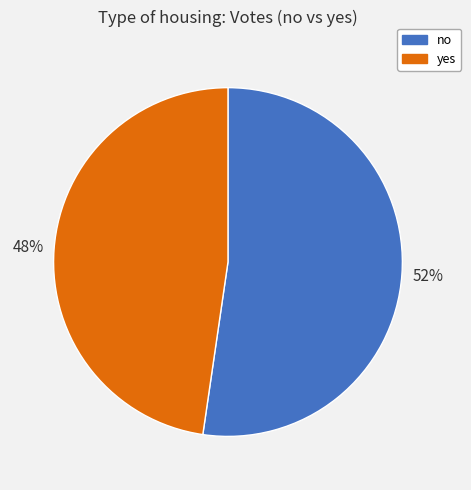

Which has a higher value, yes or no?

no